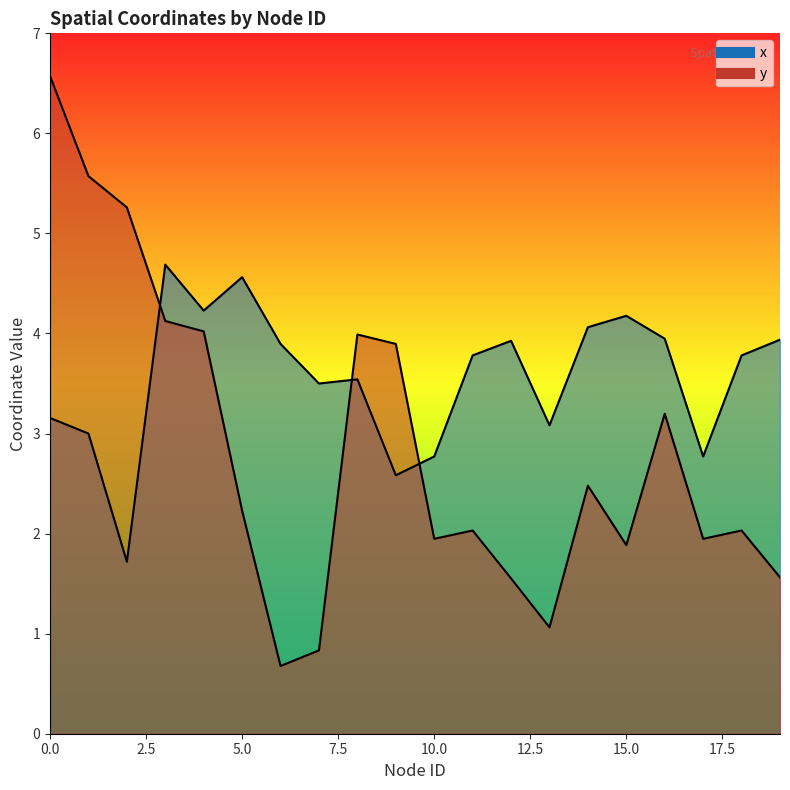

Rank the series by their maximum value, from lowest to highest.

x, y